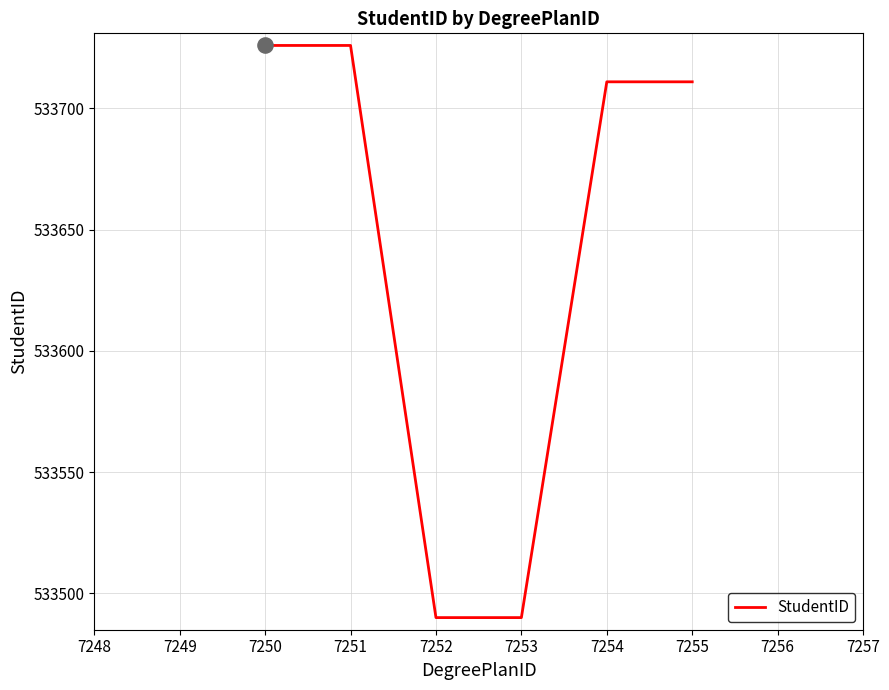

What is the change in value from 7250 to 7254?

-15